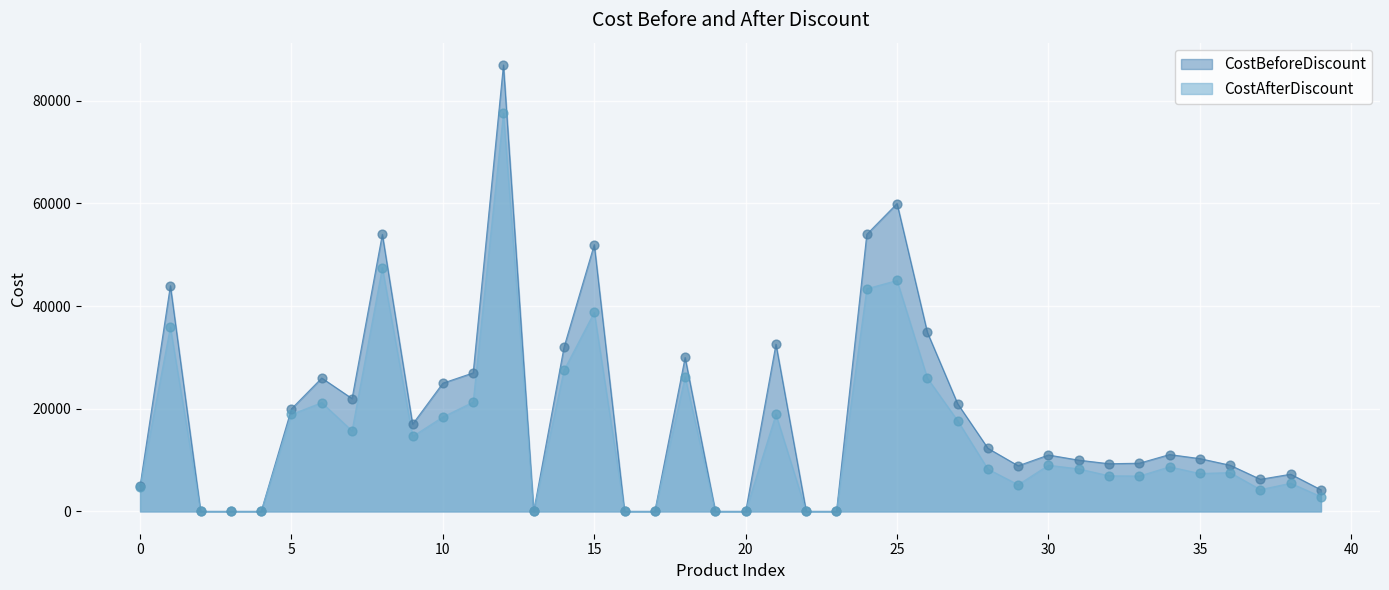

Which series has the largest total across all categories?

CostBeforeDiscount